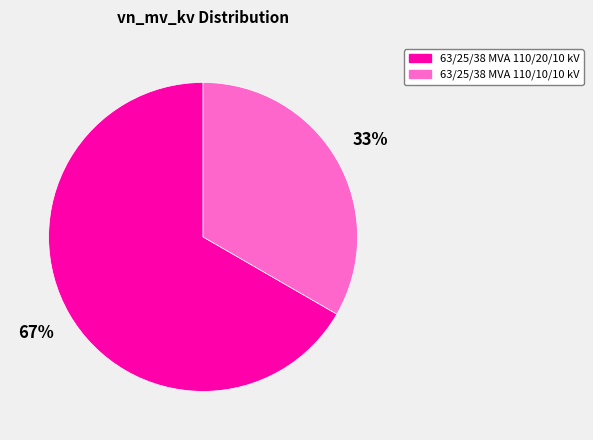

To the nearest percent, what is the average slice percentage?

50%